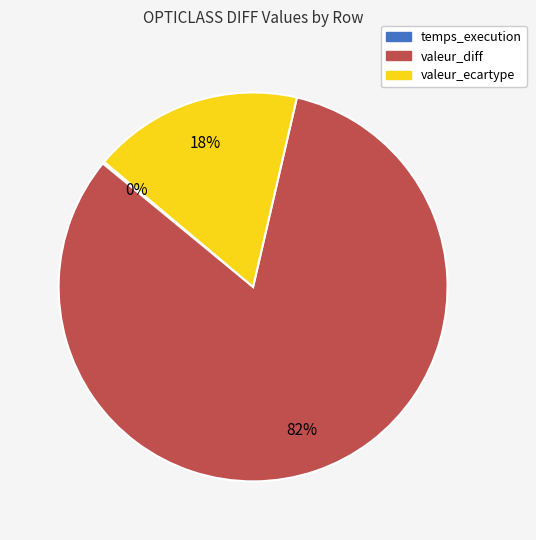

Which has a higher value, valeur_diff or valeur_ecartype?

valeur_diff